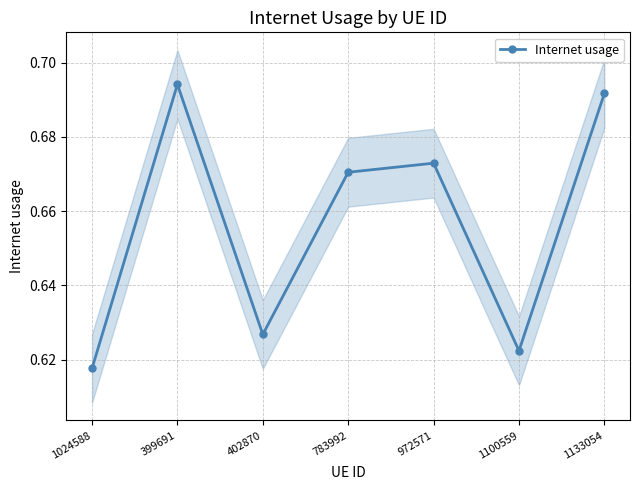

Read the value at 972571.

0.7